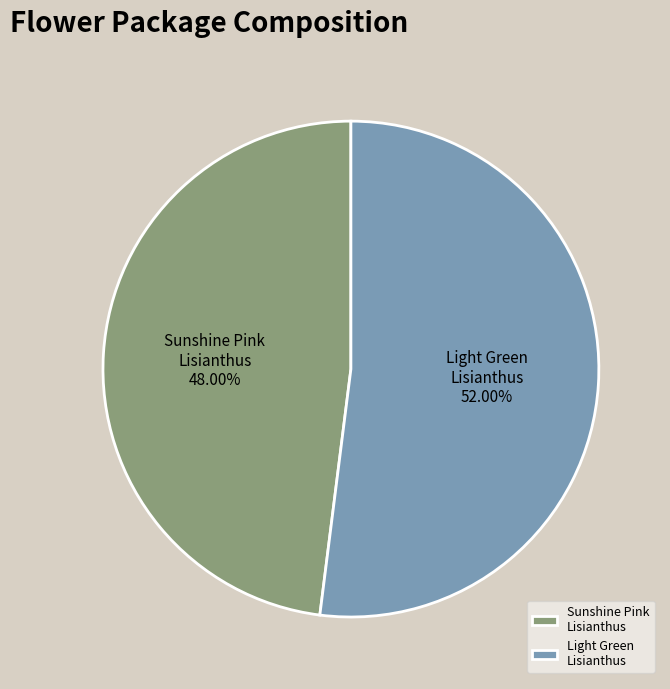

What is the smallest slice in the pie chart?

Sunshine Pink Lisianthus